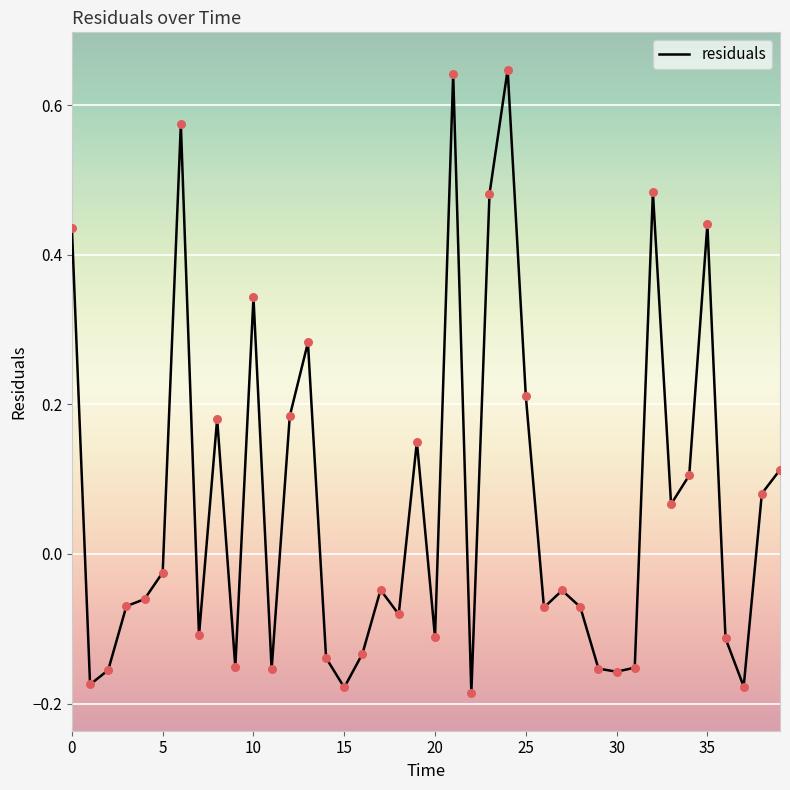

What is the difference between the maximum and minimum values?

0.8